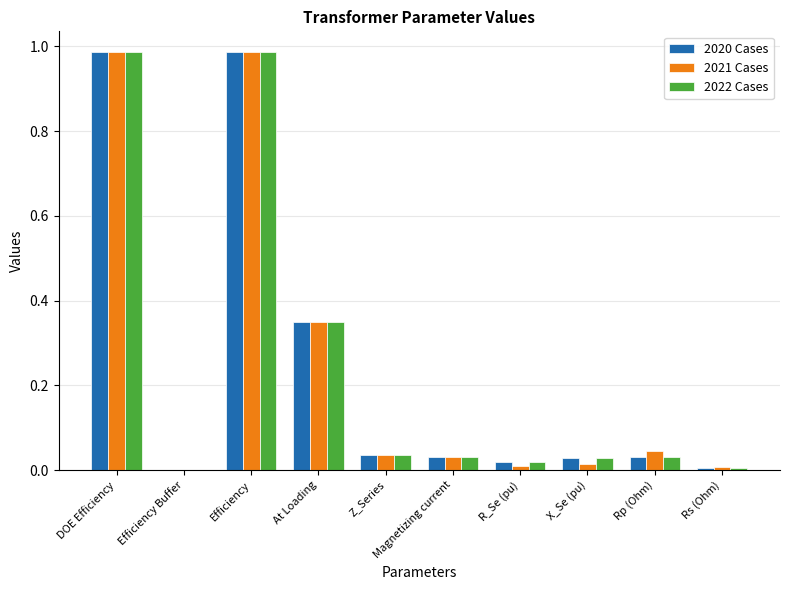

What is the sum of all 2021 Cases values?

2.5